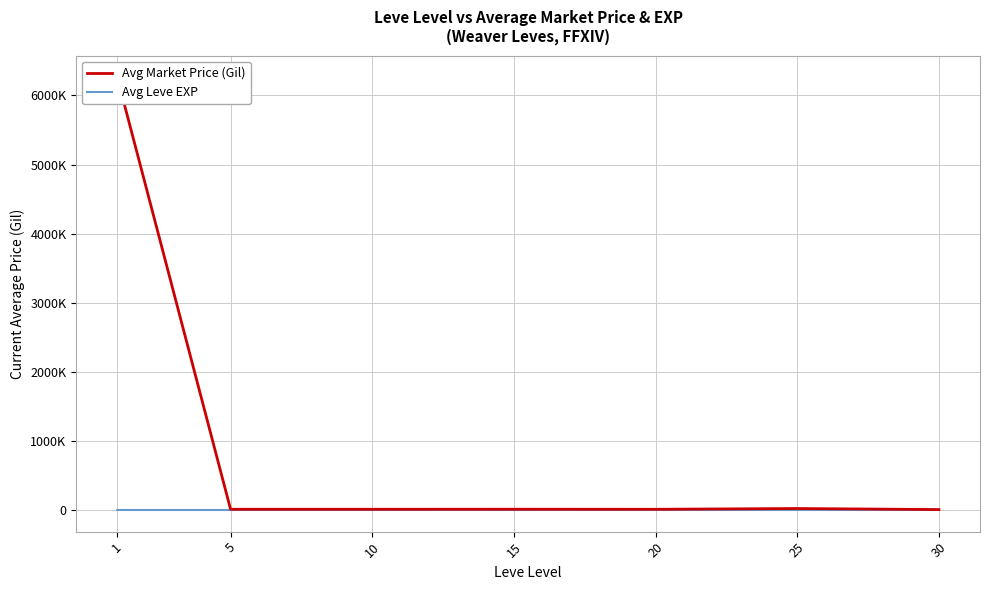

Does the chart display data point markers on the line(s)?

No